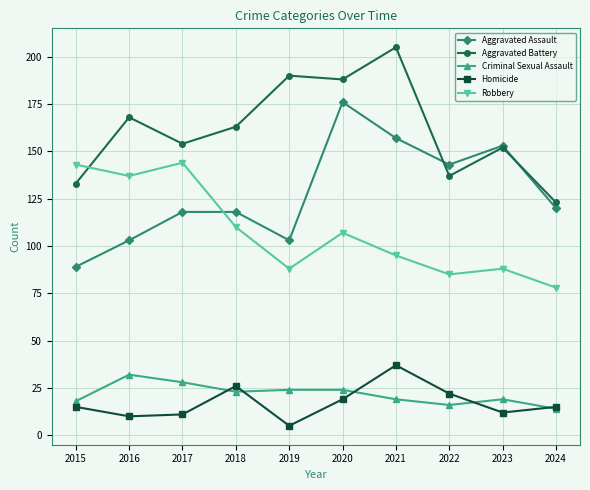

The Robbery series shows 92 at 2017. True or false?

False